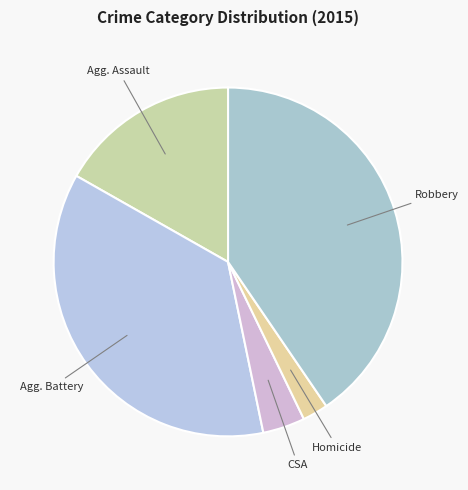

Rank the categories by value from highest to lowest.

Robbery, Aggravated Battery, Aggravated Assault, Criminal Sexual Assault, Homicide